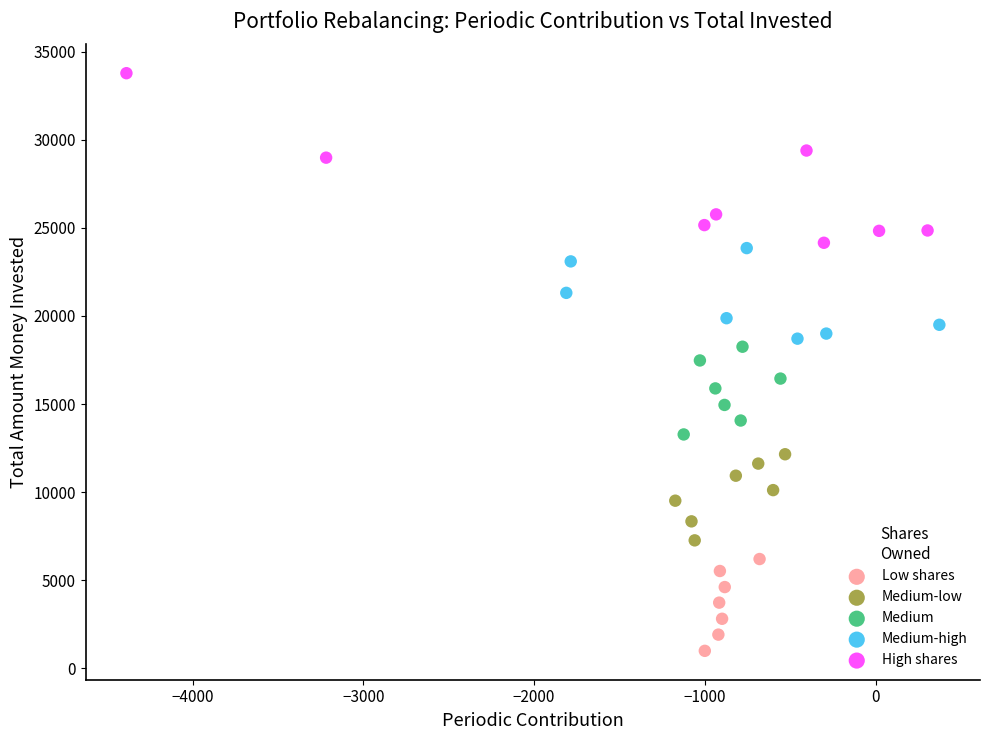

Which series reaches the maximum Y coordinate?

High shares